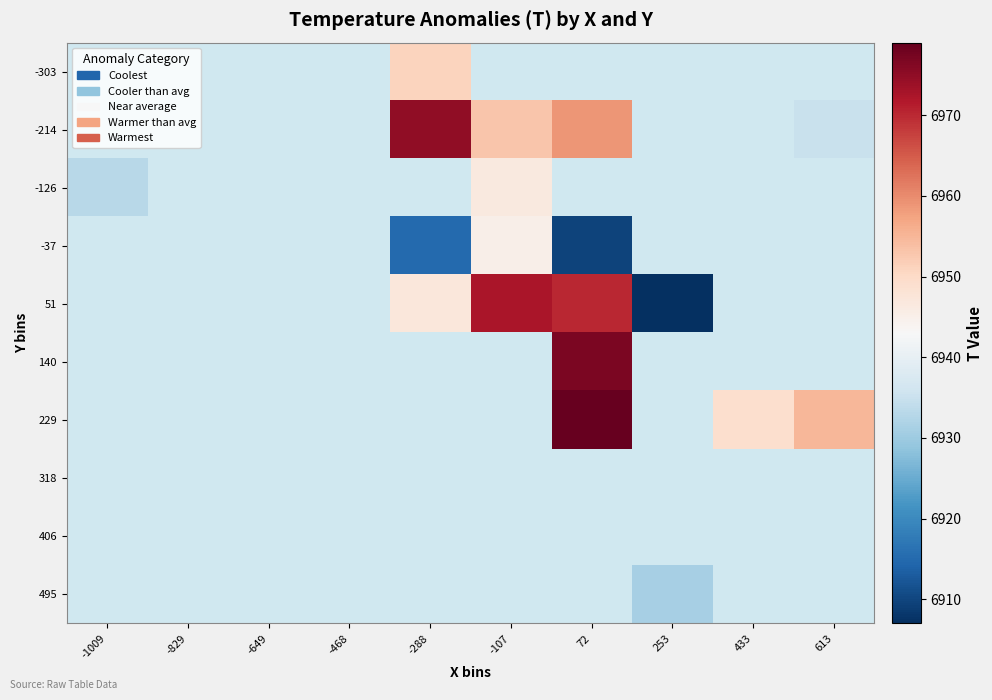

What is the difference between the 51 values at -288 and 253?

40.0